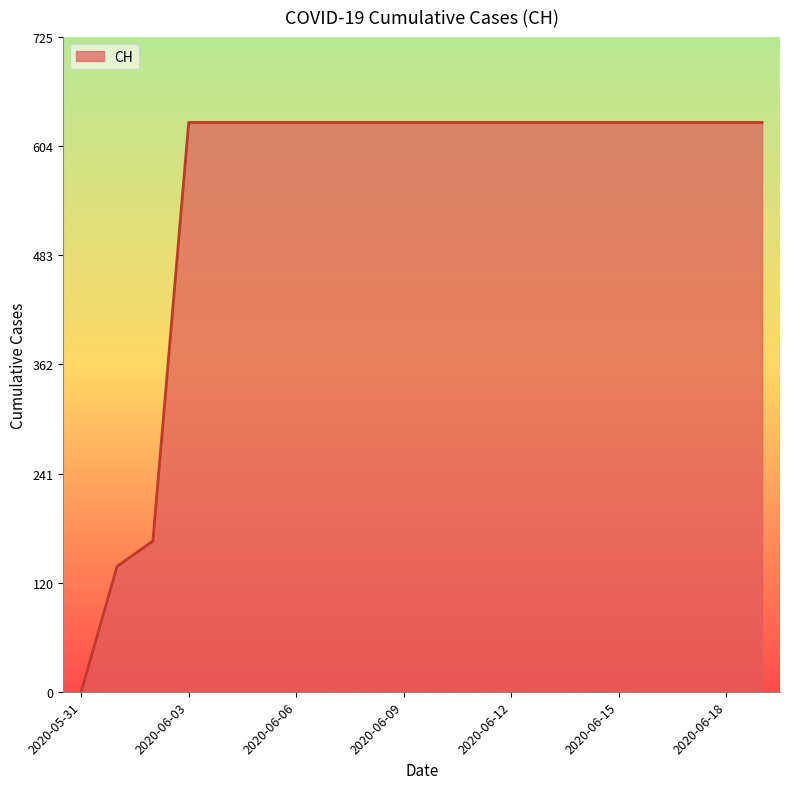

What is the difference between the maximum and minimum values?

631